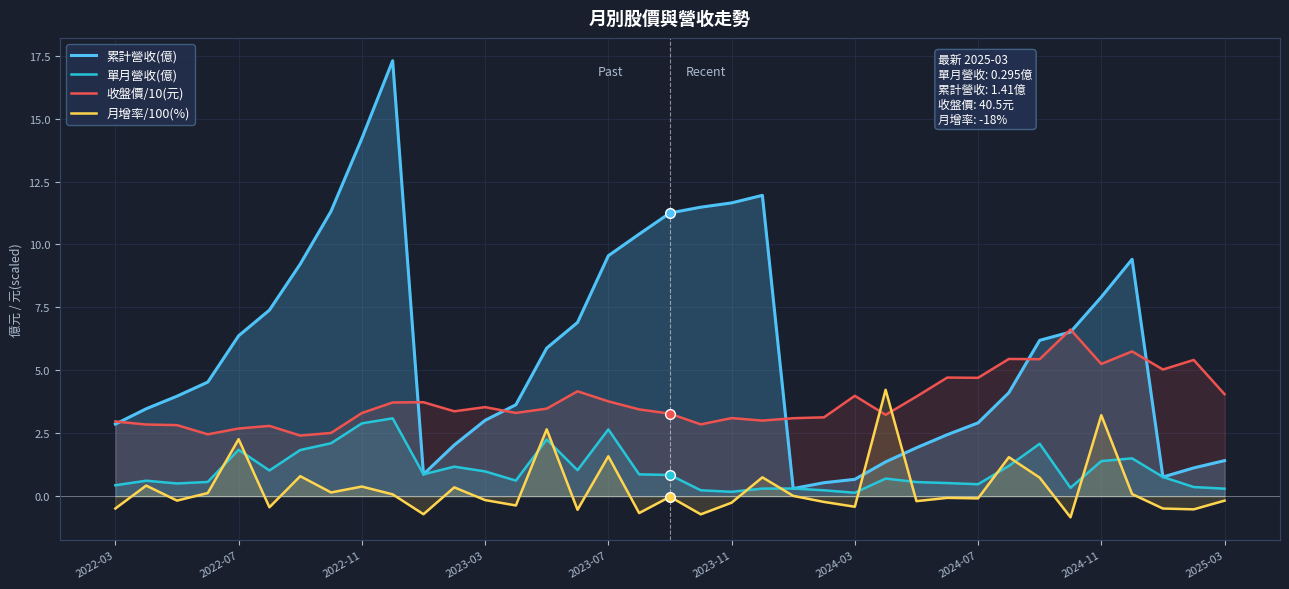

Reading right to left, transcribe all the data shown in this chart.

累計營收(億): 1.4	1.1	0.8	9.4	7.9	6.5	6.2	4.1	2.9	2.4	1.9	1.4	0.7	0.5	0.3	11.9	11.7	11.5	11.2	10.4	9.6	6.9	5.9	3.6	3.0	2.0	0.9	17.3	14.2	11.3	9.2	7.4	6.4	4.5	4.0	3.5	2.9
單月營收(億): 0.3	0.4	0.8	1.5	1.4	0.3	2.1	1.2	0.5	0.5	0.6	0.7	0.1	0.2	0.3	0.3	0.2	0.2	0.8	0.9	2.6	1.0	2.2	0.6	1.0	1.2	0.9	3.1	2.9	2.1	1.8	1.0	1.8	0.6	0.5	0.6	0.4
收盤價/10(元): 4.0	5.4	5.0	5.8	5.2	6.6	5.4	5.5	4.7	4.7	4.0	3.2	4.0	3.1	3.1	3.0	3.1	2.9	3.3	3.4	3.8	4.2	3.5	3.3	3.5	3.4	3.7	3.7	3.3	2.5	2.4	2.8	2.7	2.5	2.8	2.8	3.0
月增率/100(%): -0.2	-0.5	-0.5	0.1	3.2	-0.8	0.7	1.5	-0.1	-0.1	-0.2	4.2	-0.4	-0.2	0.0	0.7	-0.3	-0.7	-0.0	-0.7	1.6	-0.5	2.7	-0.4	-0.2	0.3	-0.7	0.1	0.4	0.1	0.8	-0.4	2.3	0.1	-0.2	0.4	-0.5